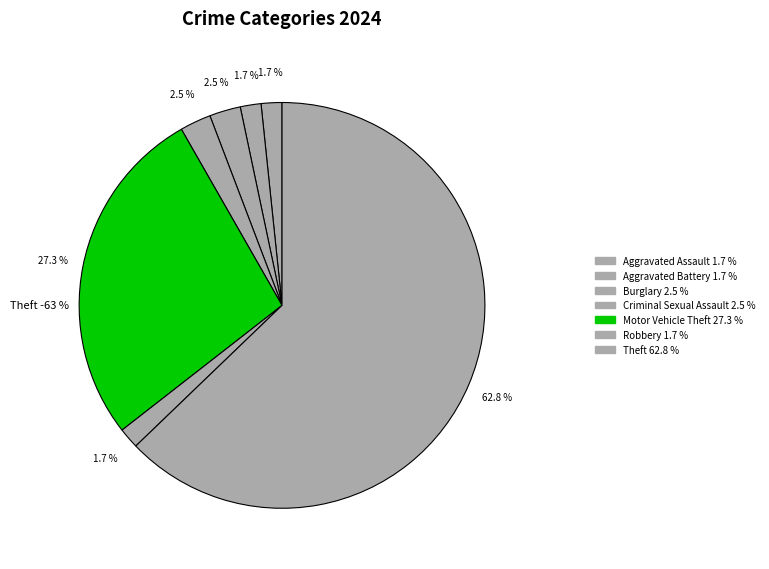

Which slice is the smallest?

Aggravated Assault